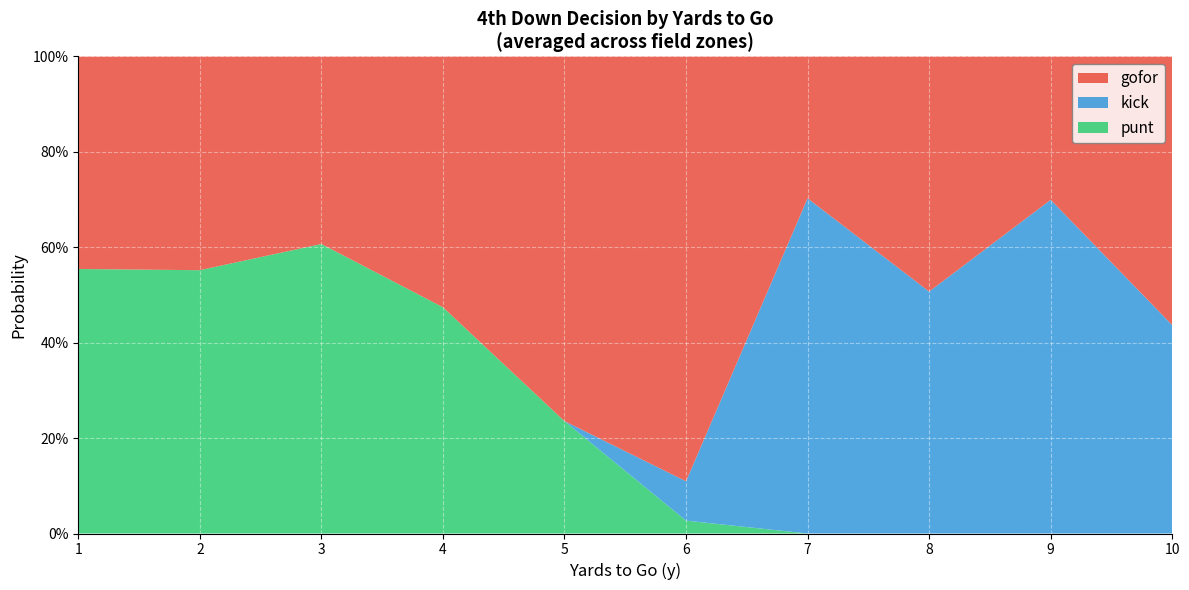

What are all the series names shown in the legend?

gofor, kick, punt